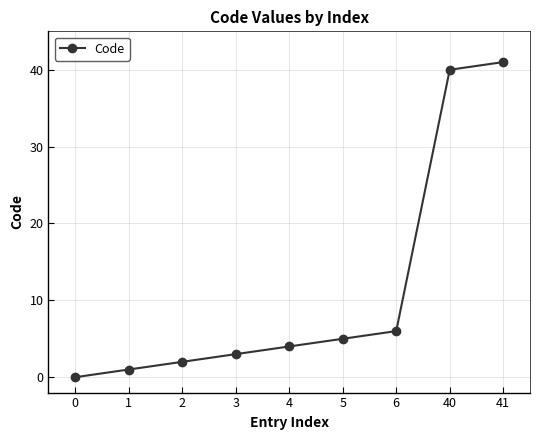

How many values are below 4?

4